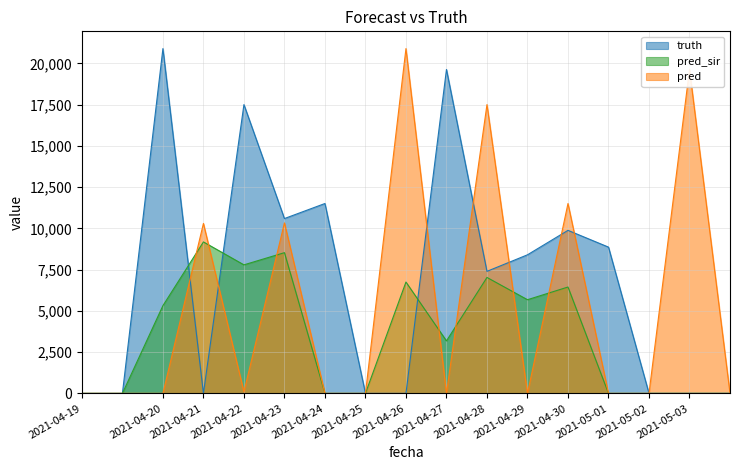

What is the greatest value displayed?

20898